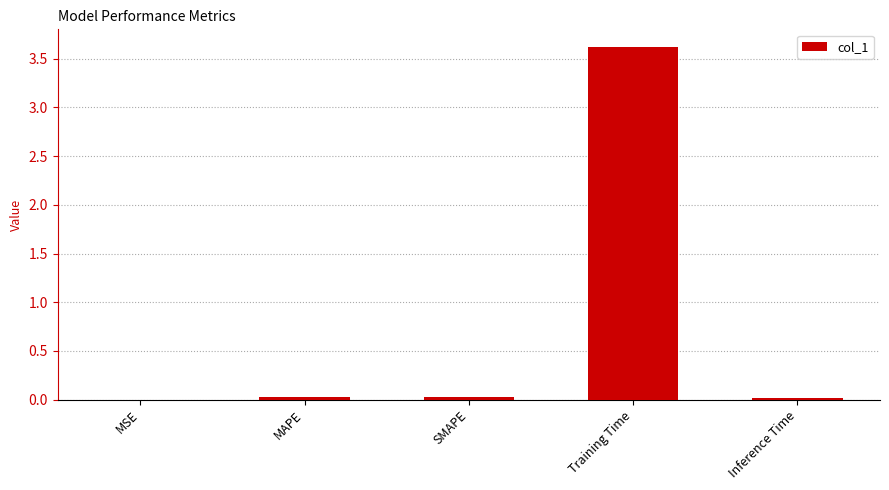

Are the bars horizontal?

No